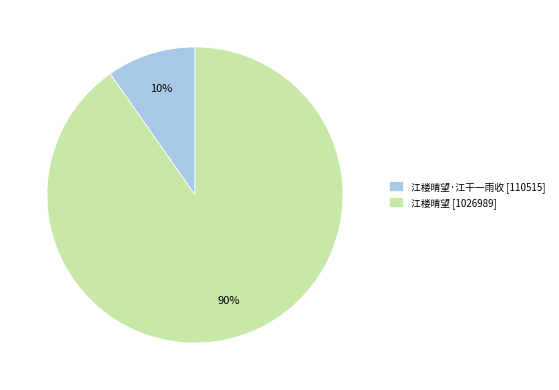

Which slice is the smallest?

江楼晴望·江干一雨收 [110515]